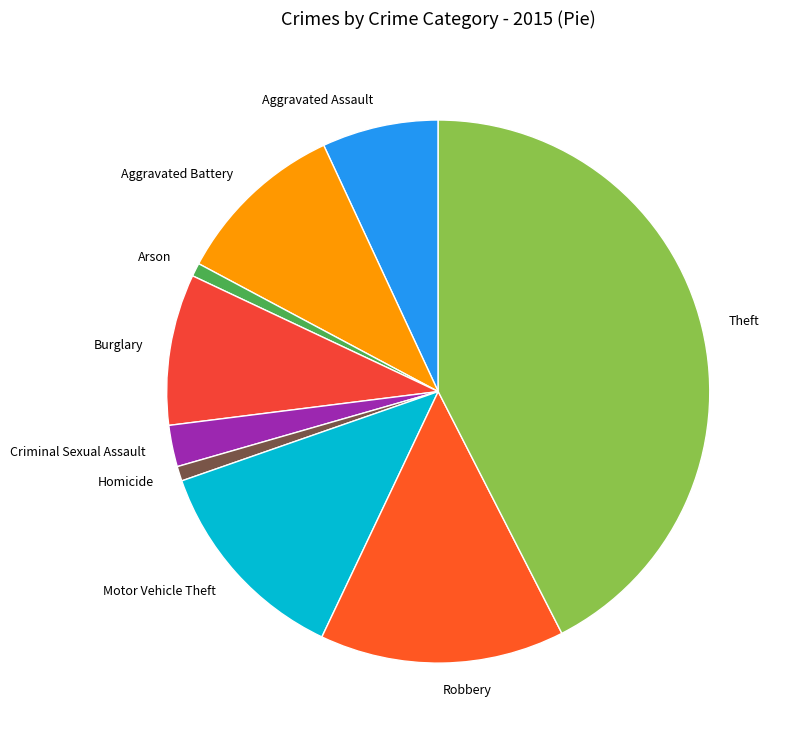

Does Homicide represent more than half of the total?

No